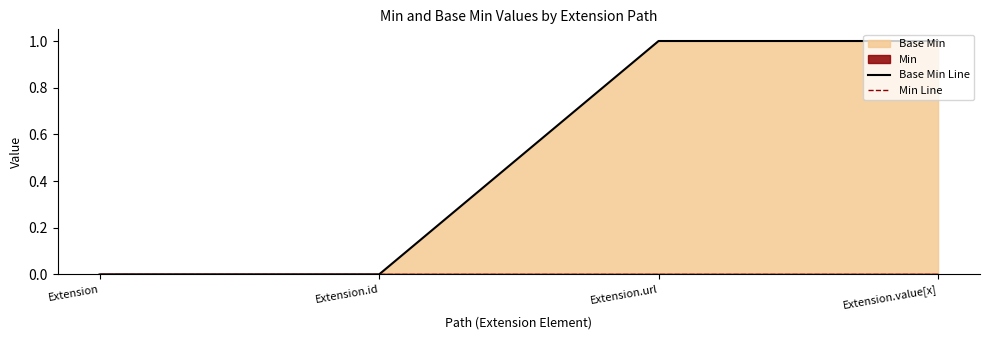

The Min Line series shows 0 at Extension.url. True or false?

True